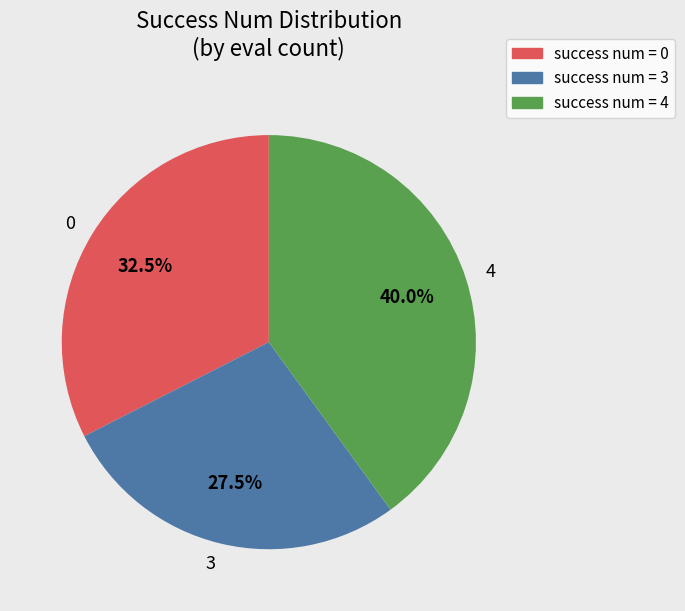

What is the ratio of the value at 4 to the value at 3?

1.5